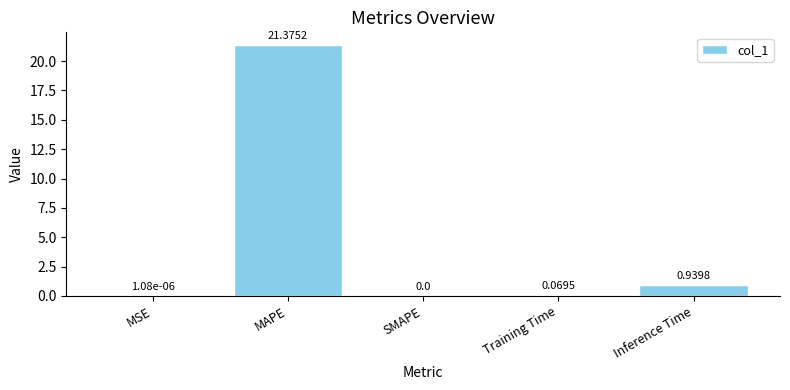

What is the sum of all values?

22.4